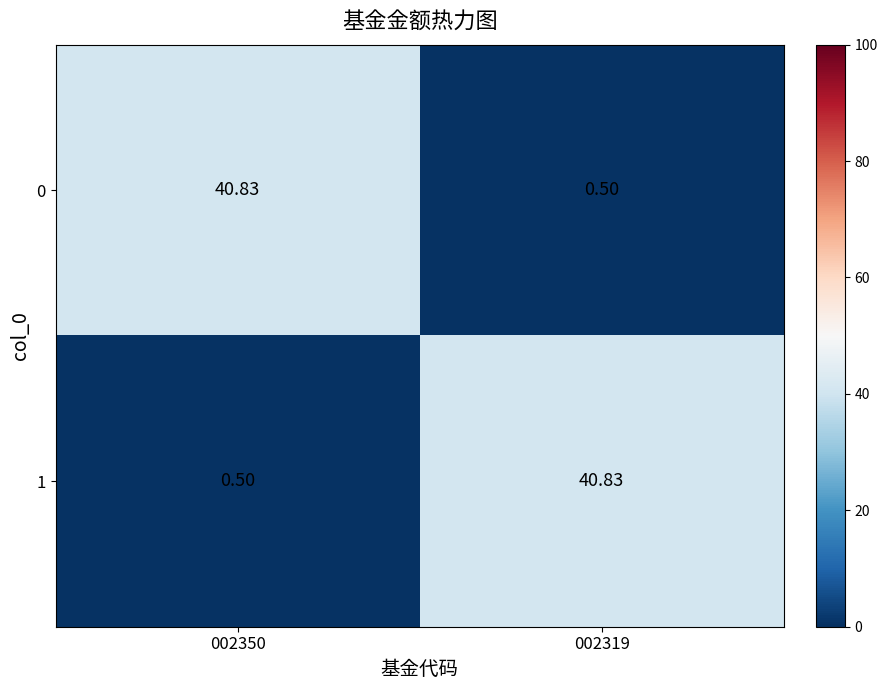

Is the value of 1 at 002319 greater than the value of 0 at 002319?

Yes